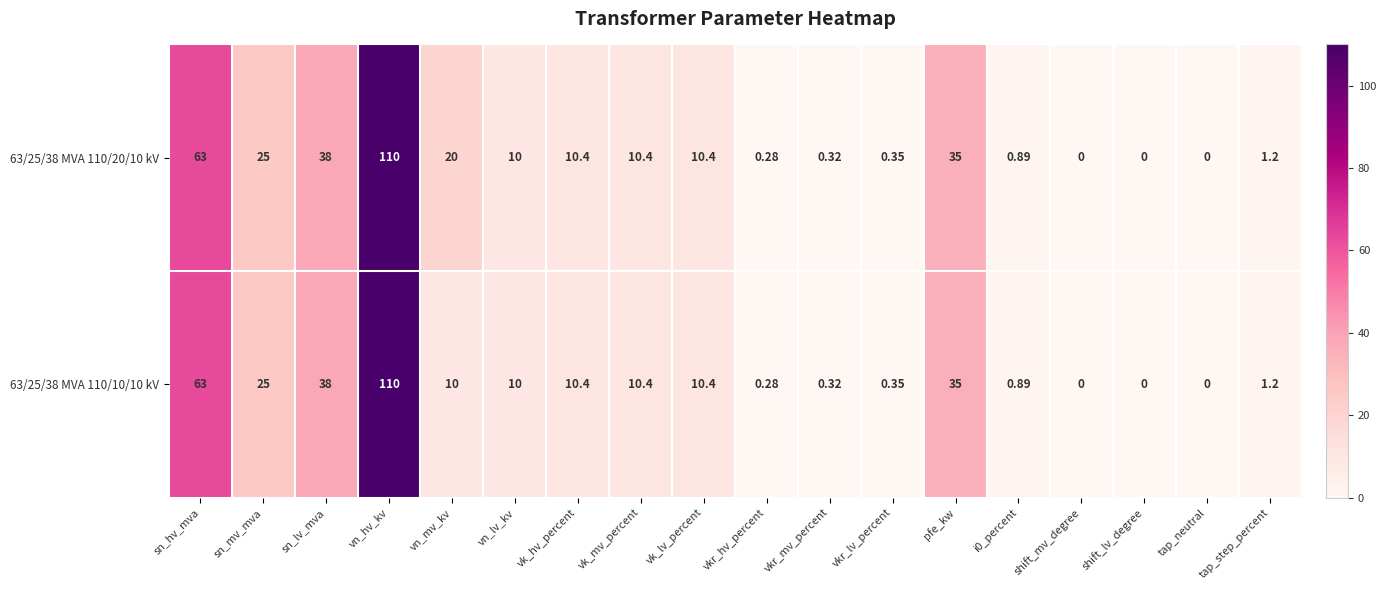

Which series has the largest total across all categories?

63/25/38 MVA 110/20/10 kV